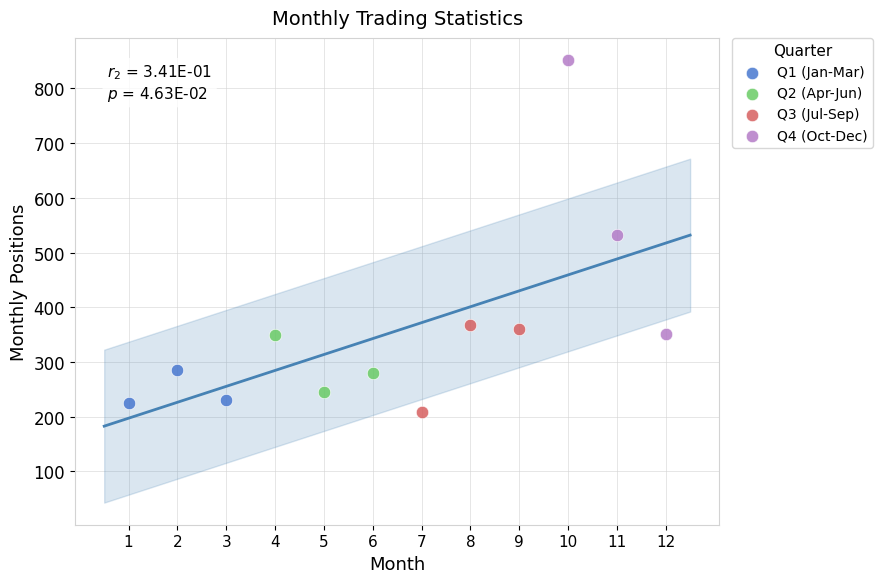

Which series has the largest Y range (max minus min)?

Q4 (Oct-Dec)